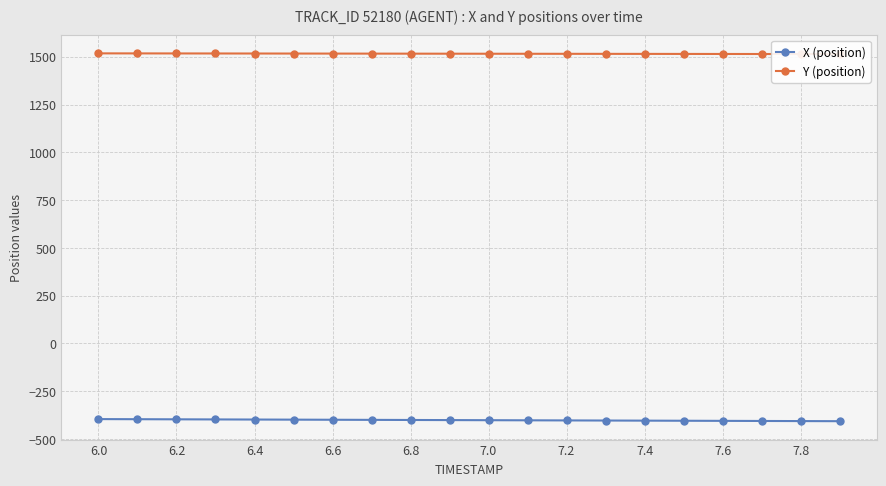

What is the highest value of the X (position) series?

-395.6